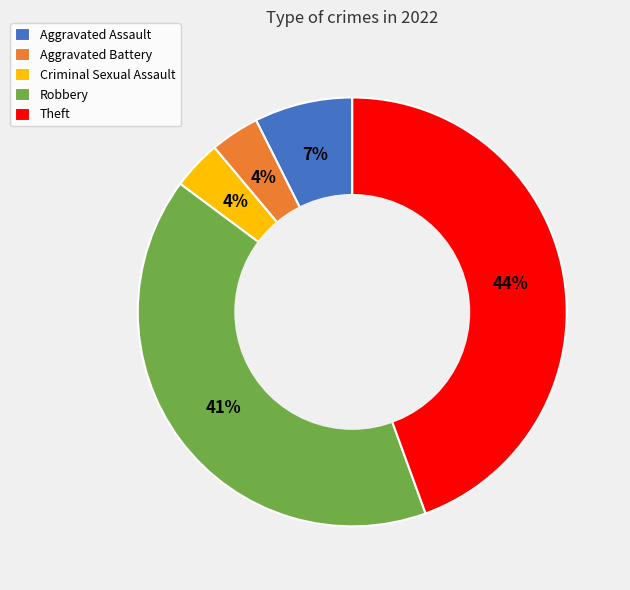

Combined, do Theft and Aggravated Assault account for over 50%?

Yes